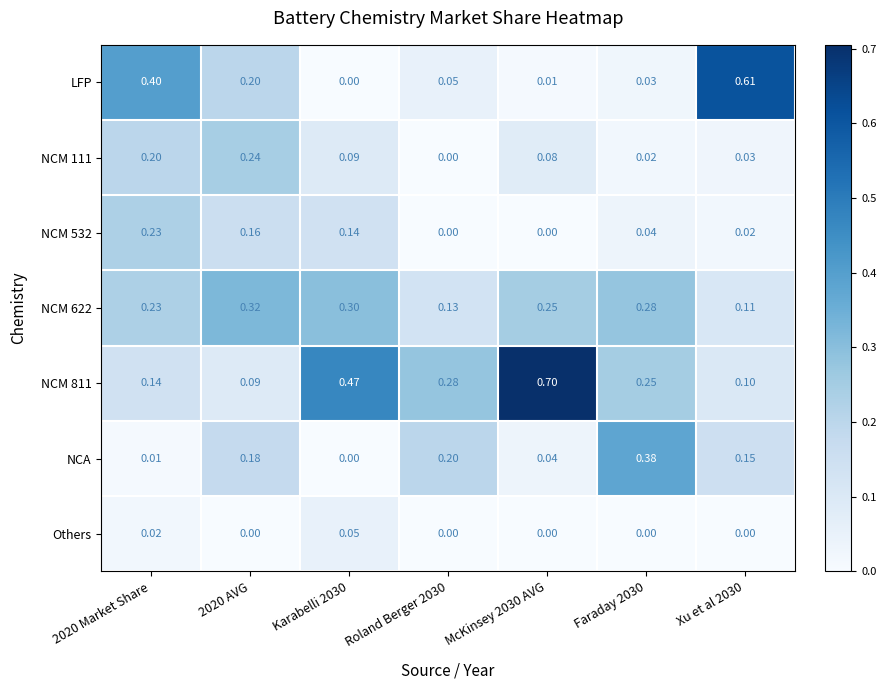

What is the total value across all series at McKinsey 2030 AVG?

1.1